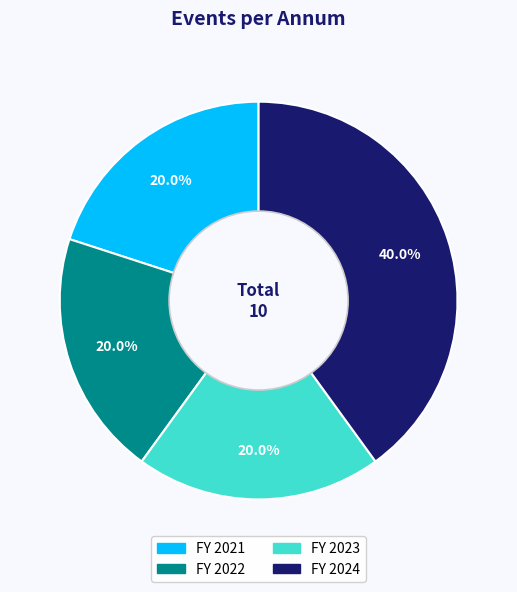

To the nearest percent, what is the difference between the largest and smallest slice percentages?

20%